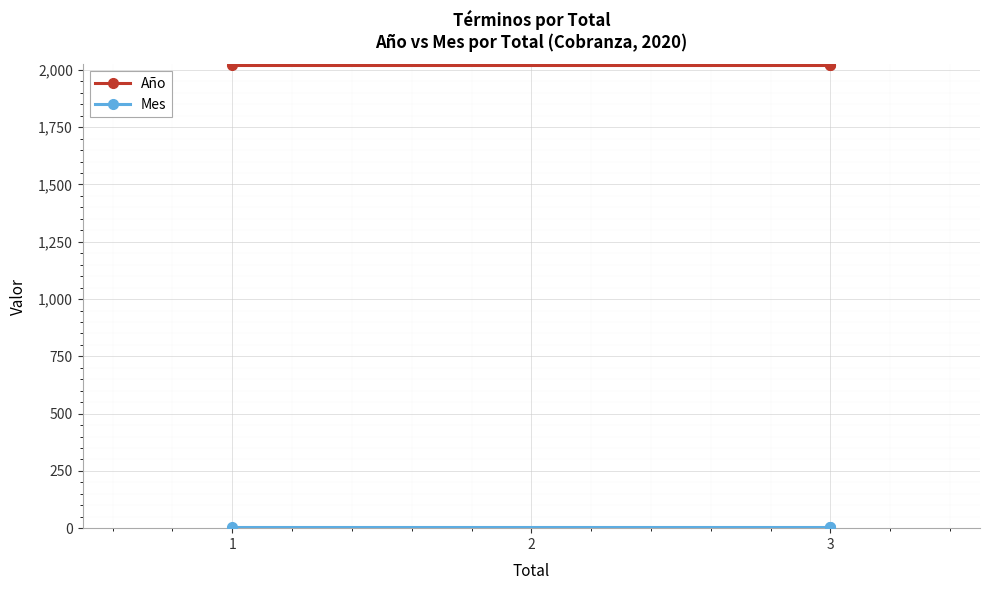

What is the approximate value of Año at 3?

2020